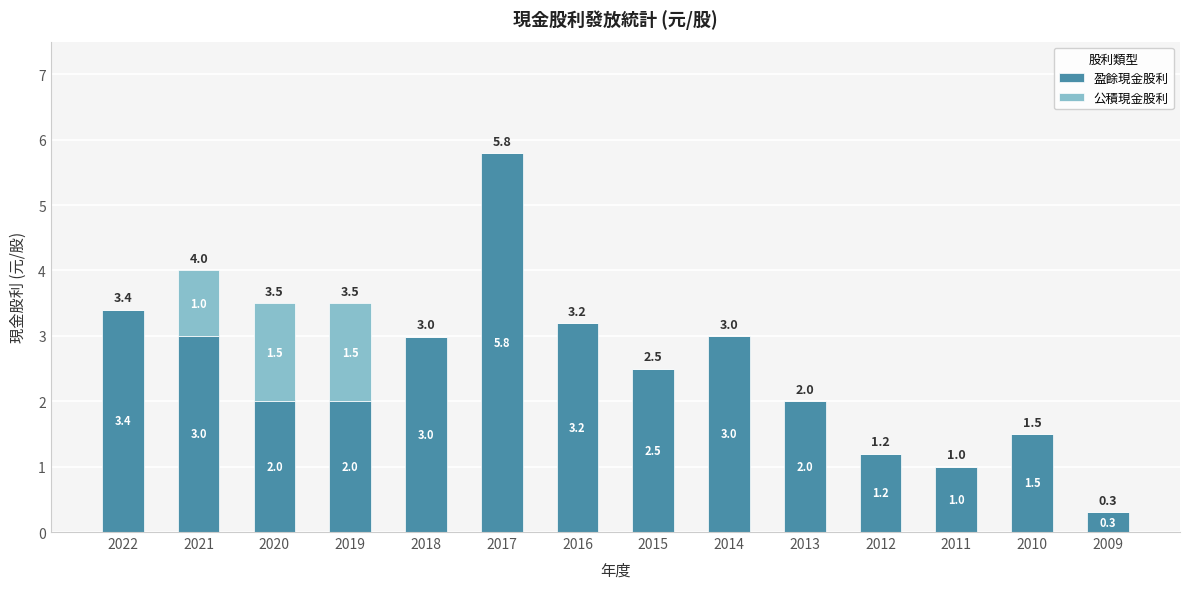

What is the sum of all 盈餘現金股利 values?

33.9